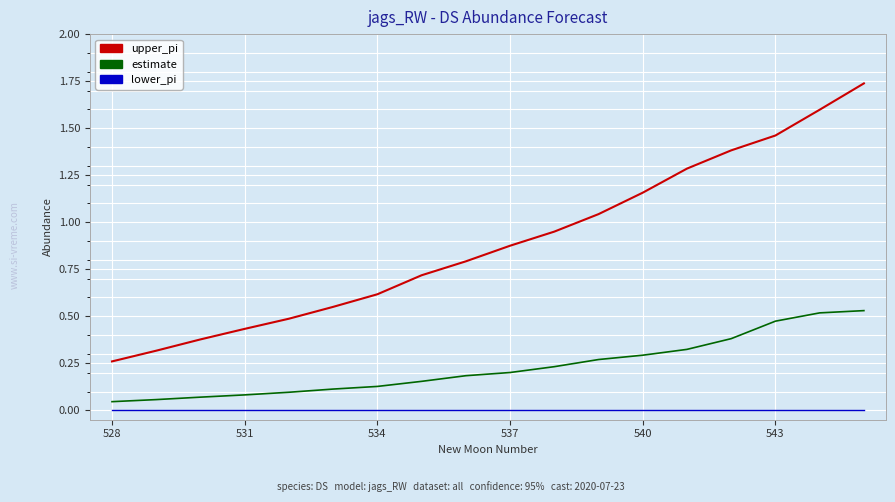

True or false: upper_pi has more than 2 interior local peaks.

False